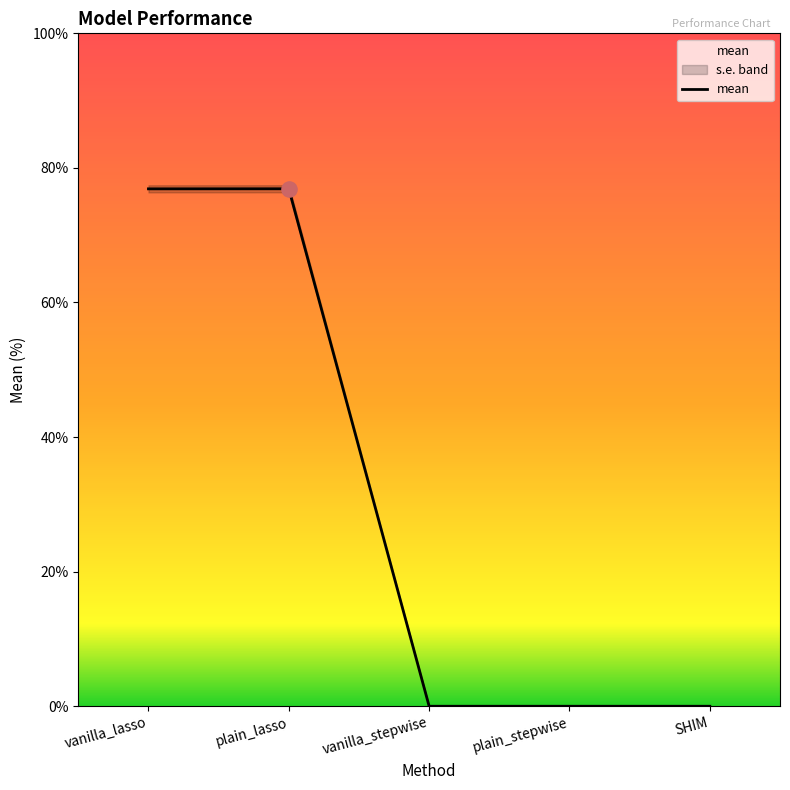

What is the change in value from vanilla_lasso to vanilla_stepwise?

-76.9